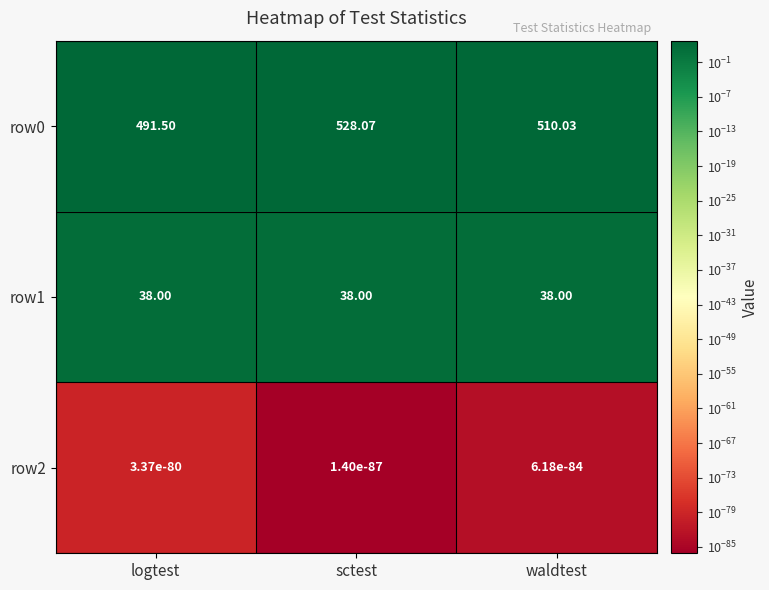

At how many categories does at least one series exceed 457?

3